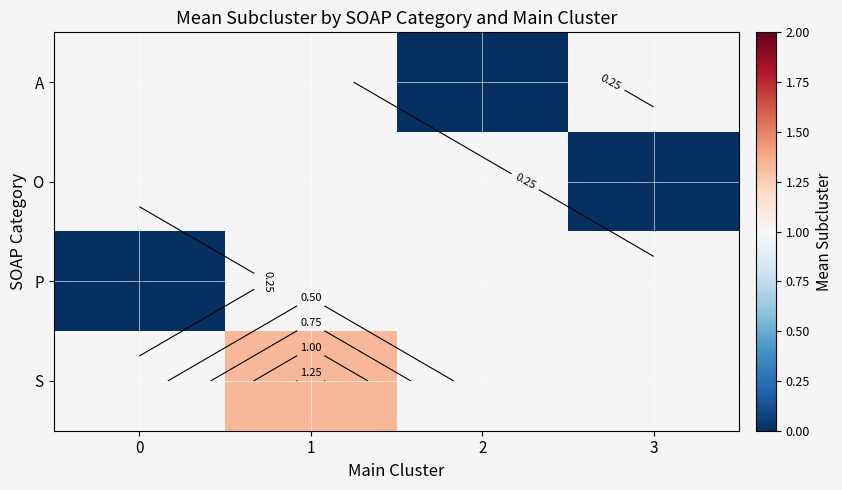

Rank the series by their maximum value, from lowest to highest.

row_0, row_1, row_2, row_3